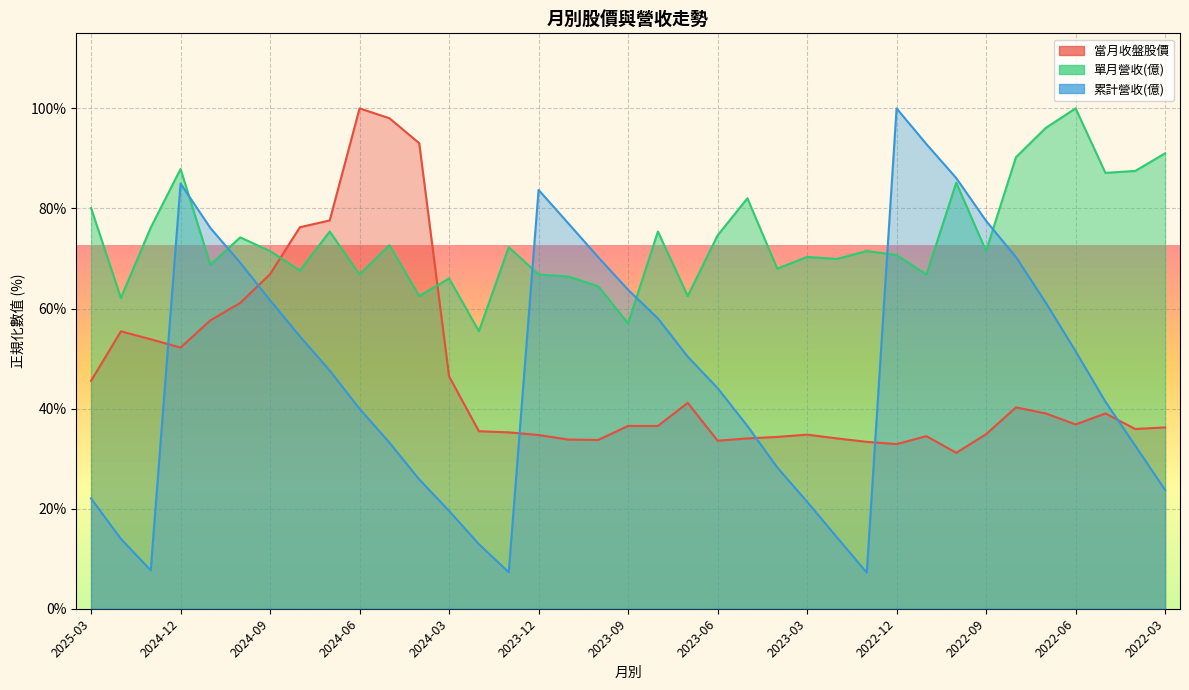

The value of 單月營收(億) at 2024-03 is 66.0. True or false?

True